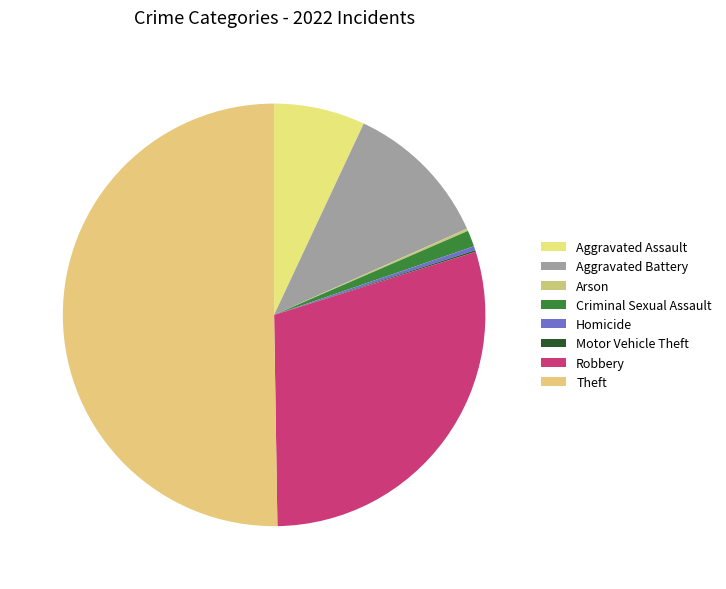

What percentage is the Theft slice, to the nearest percent?

50%